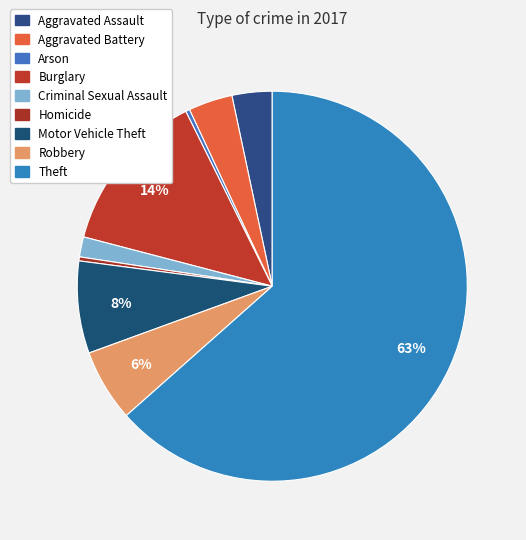

What percentage is NOT represented by Criminal Sexual Assault?

98.3%